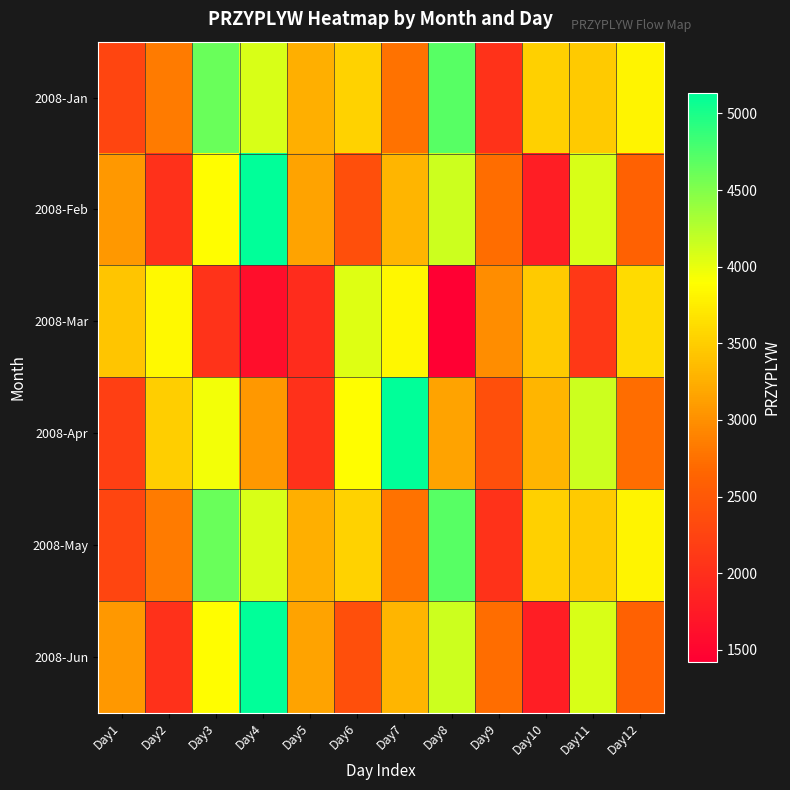

What is the spread (max minus min) of values at Day11?

2038